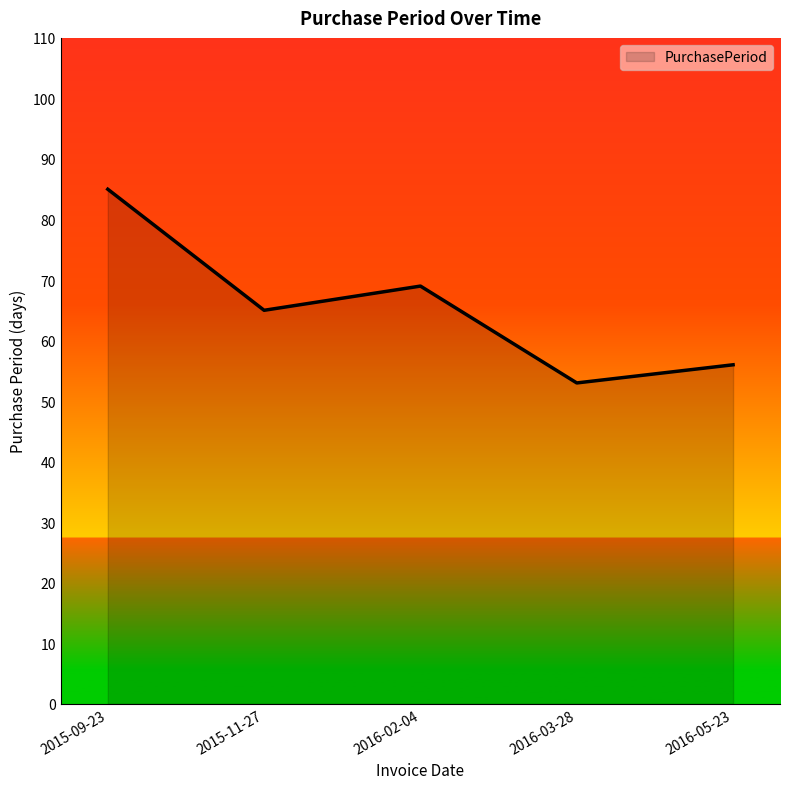

What is the sum of the values at 2016-05-23 and 2016-02-04?

125